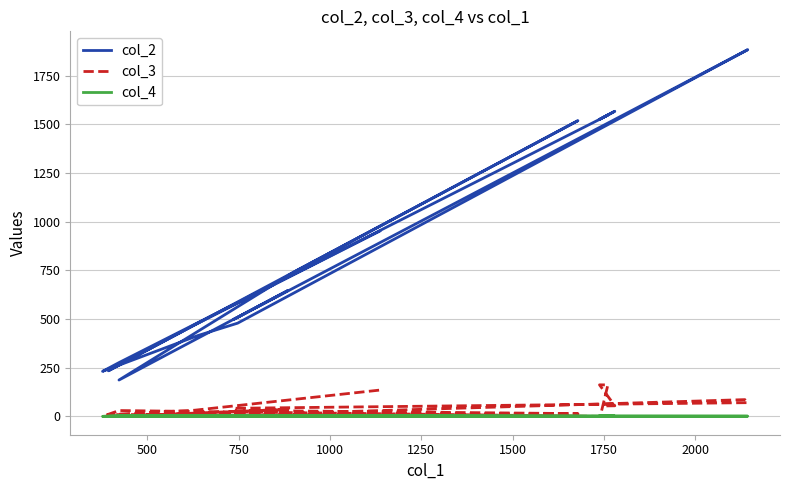

True or false: col_4 has more than 1 points higher than both neighbors.

True